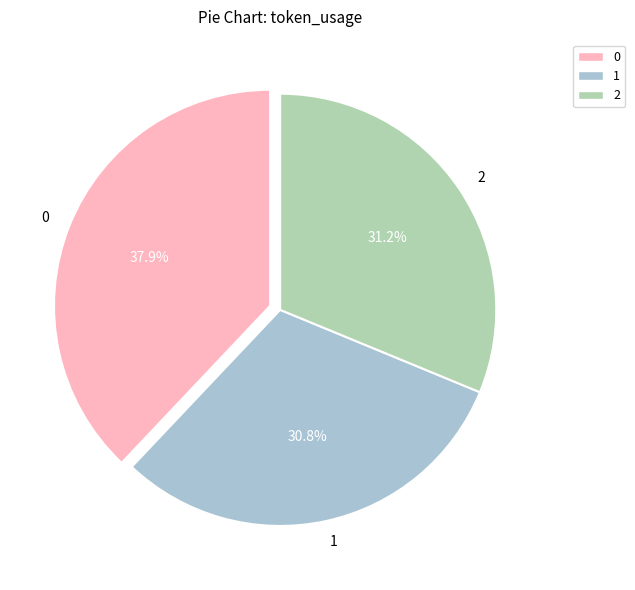

Is 0 the majority of the pie?

No